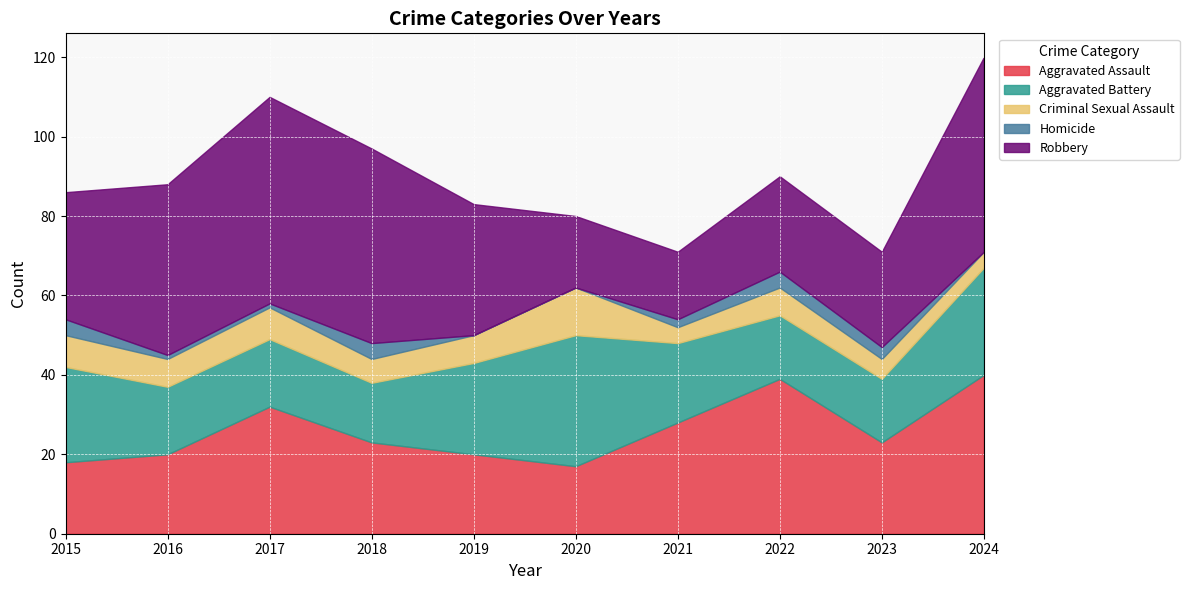

How many intersections are there between Aggravated Assault and Robbery?

2